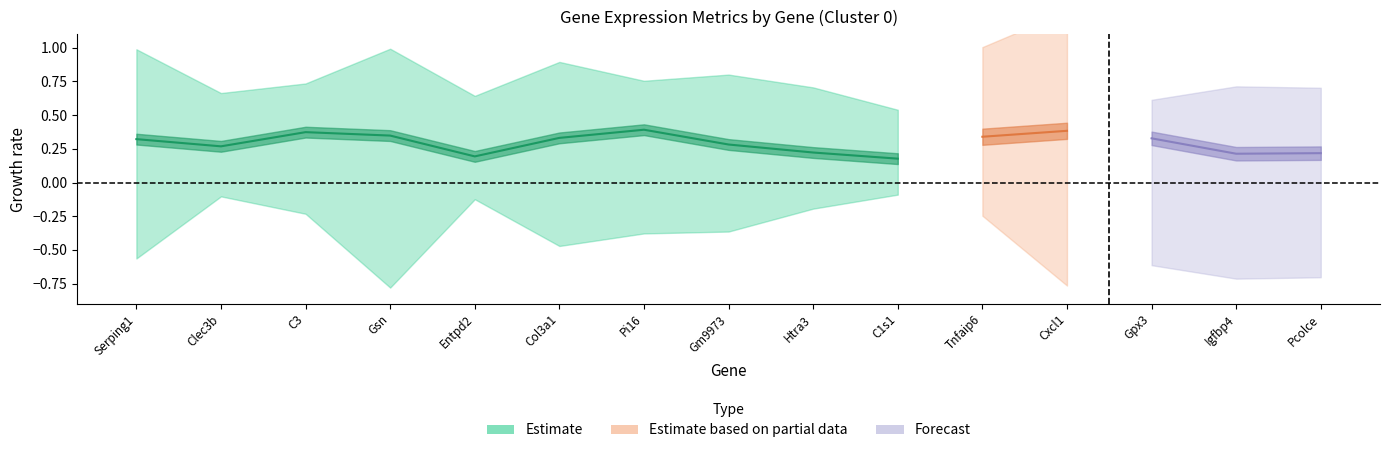

What is the label of the 7th point from the left?

Pi16